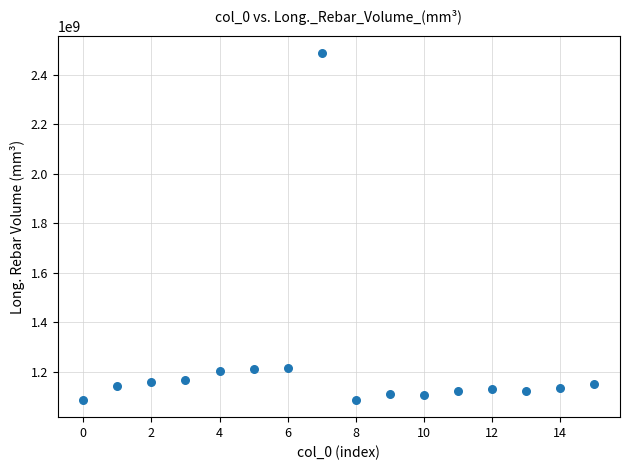

What is the range of Y values (max minus min)?

1398418930.9